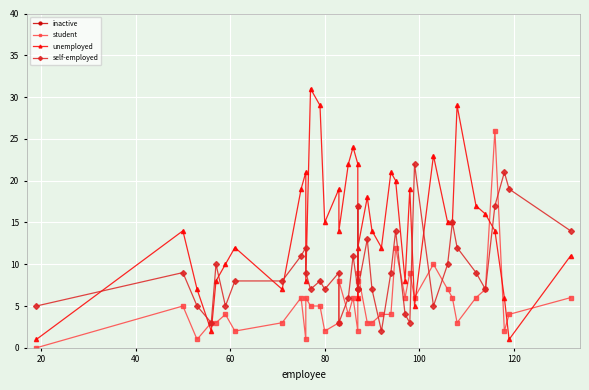

Is the value of self-employed at 23 greater than the value of unemployed at 140?

No